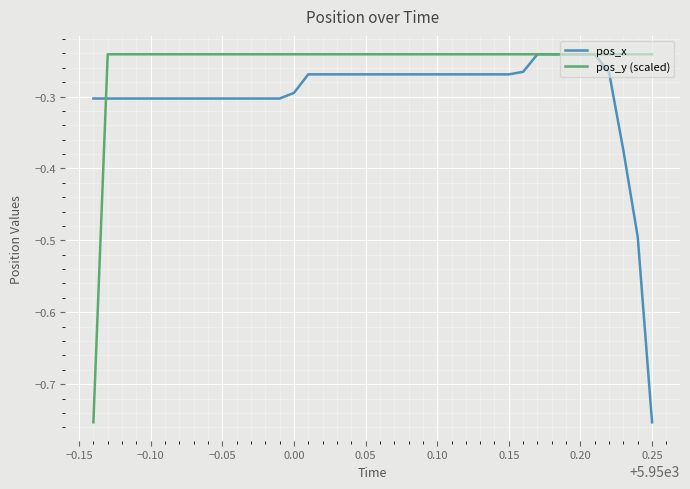

Which series ends up on top after the final intersection of pos_y (scaled) and pos_x?

pos_y (scaled)